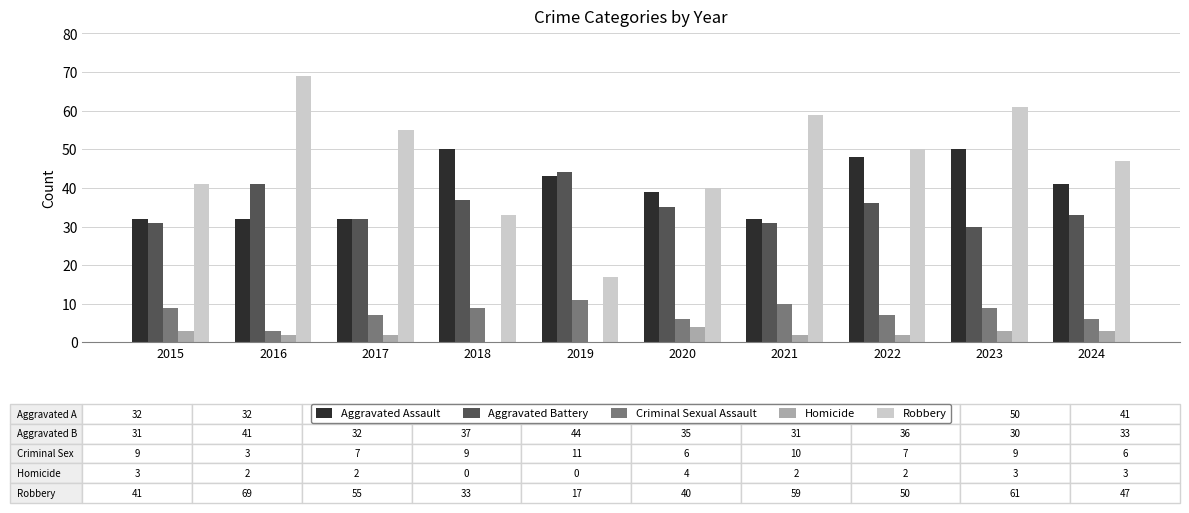

Which category has the highest value in the Homicide series?

2020